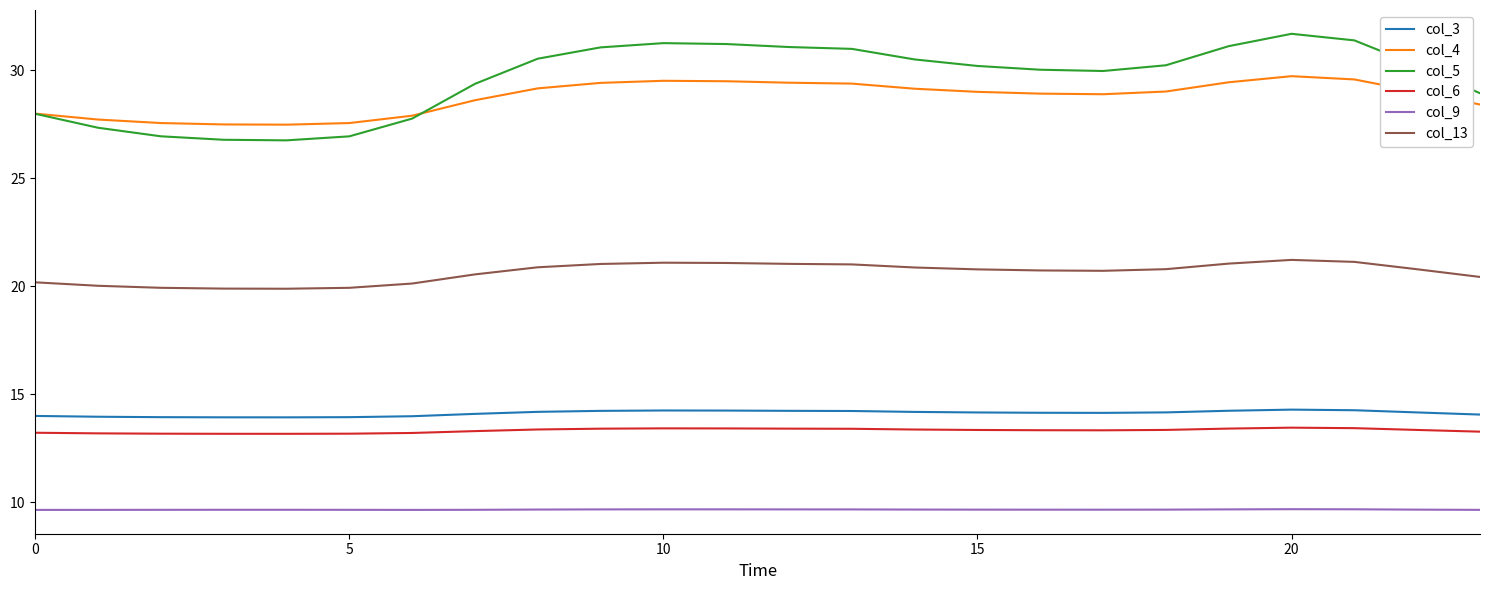

True or false: col_13 and col_6 cross at least once.

False